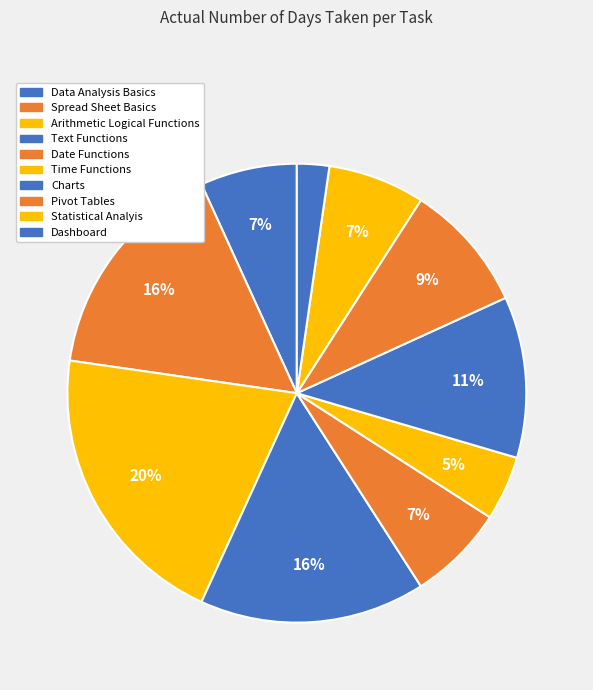

To the nearest percent, what is the difference between the largest and smallest slice percentages?

18%